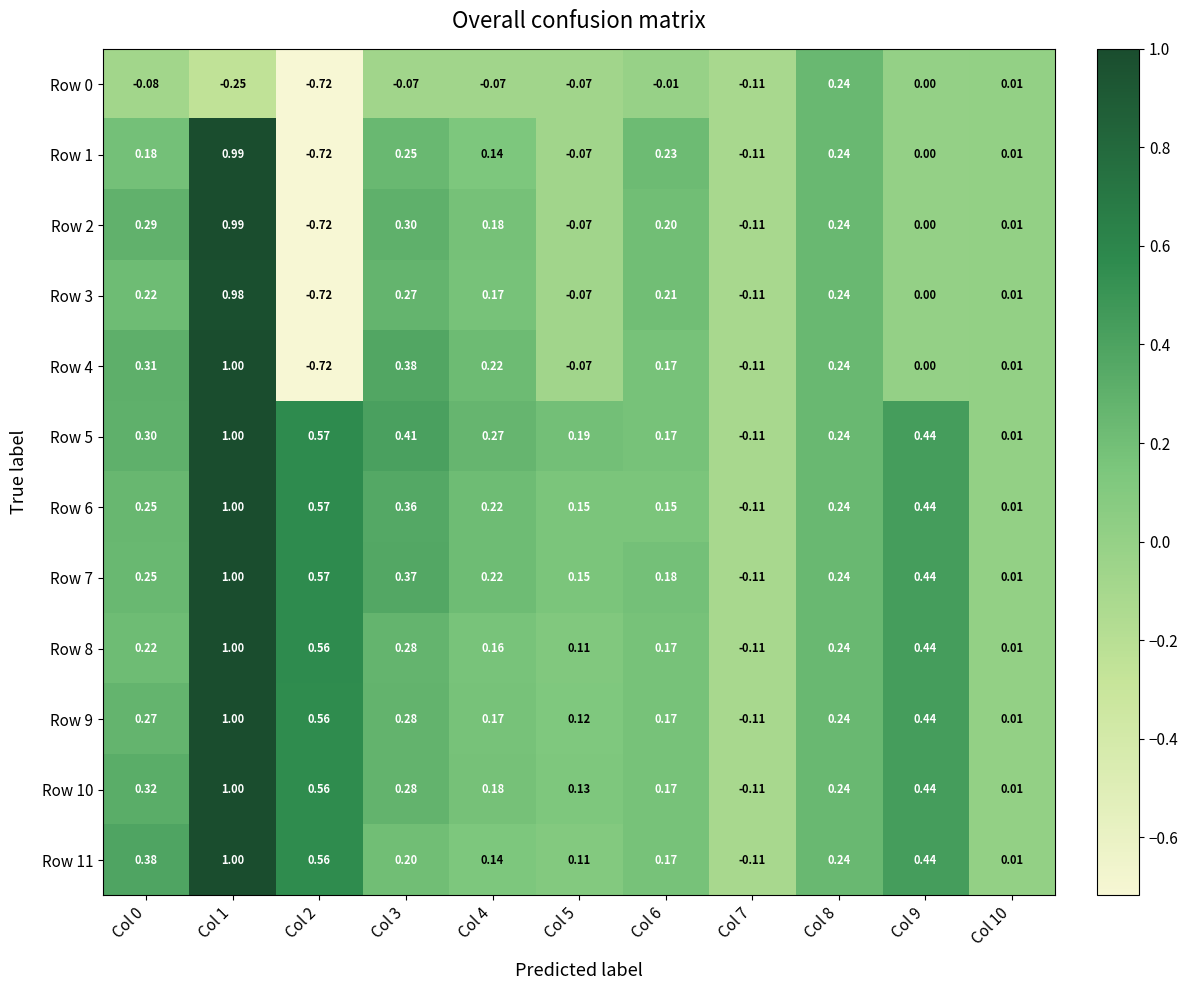

Is the value of Row 9 at Col 7 greater than the value of Row 1 at Col 1?

No